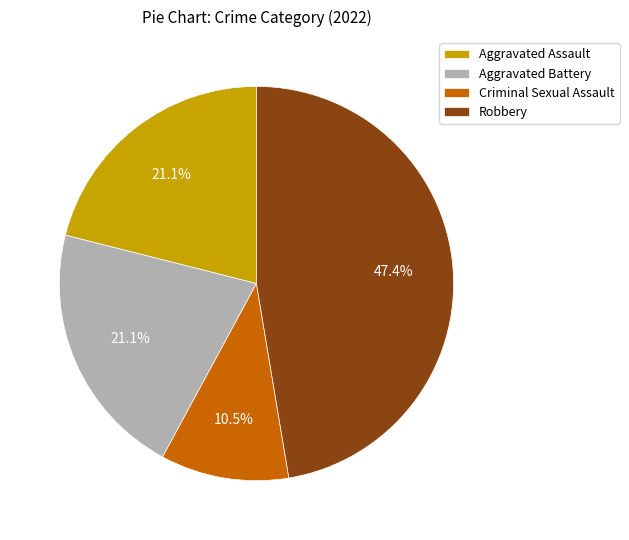

Is there a majority slice in this chart?

No